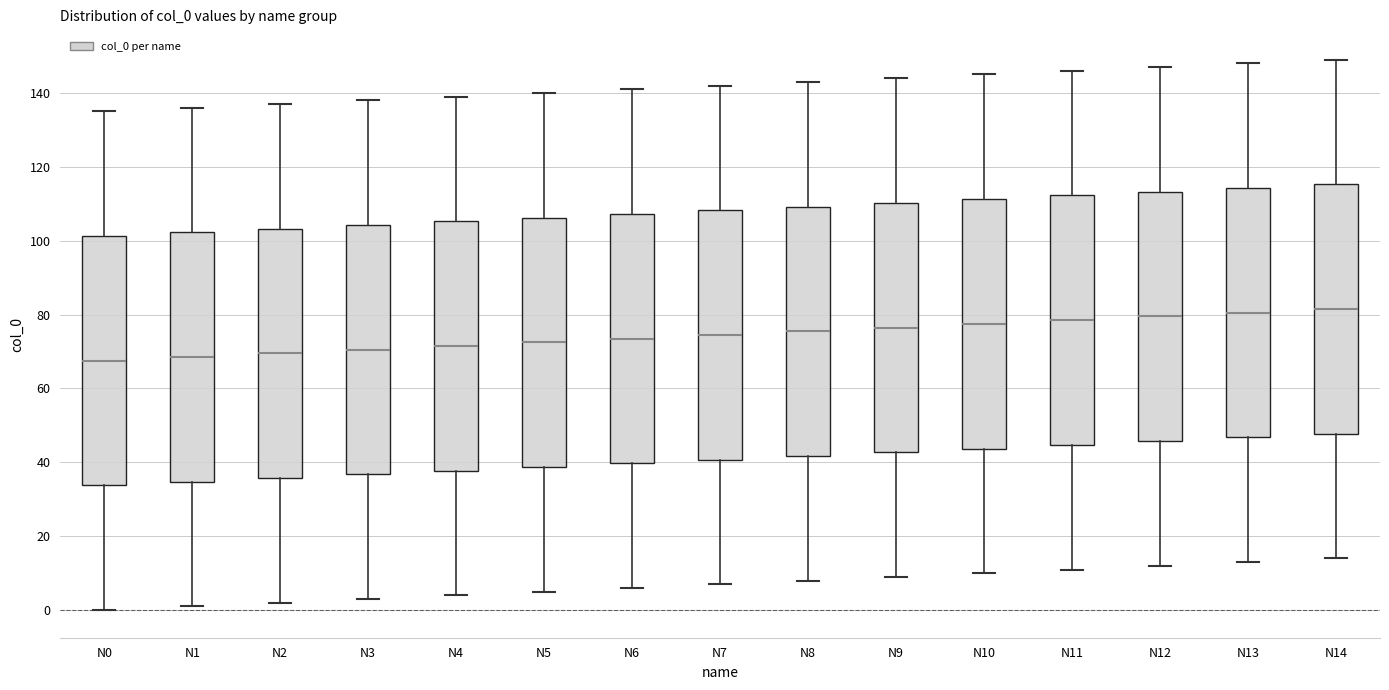

Reading left to right, read every box against the y-axis: the position of its median line, the range the box covers, and the ends of its whiskers. The values are not printed on the chart, so give them approximately, as read against the axis.

N0: median 68, box 34 to 102, whiskers 0 to 136
N1: median 68, box 34 to 102, whiskers 2 to 136
N2: median 70, box 36 to 104, whiskers 2 to 138
N3: median 70, box 36 to 104, whiskers 4 to 138
N4: median 72, box 38 to 106, whiskers 4 to 140
N5: median 72, box 38 to 106, whiskers 6 to 140
N6: median 74, box 40 to 108, whiskers 6 to 142
N7: median 74, box 40 to 108, whiskers 8 to 142
N8: median 76, box 42 to 110, whiskers 8 to 144
N9: median 76, box 42 to 110, whiskers 10 to 144
N10: median 78, box 44 to 112, whiskers 10 to 146
N11: median 78, box 44 to 112, whiskers 12 to 146
N12: median 80, box 46 to 114, whiskers 12 to 148
N13: median 80, box 46 to 114, whiskers 14 to 148
N14: median 82, box 48 to 116, whiskers 14 to 150